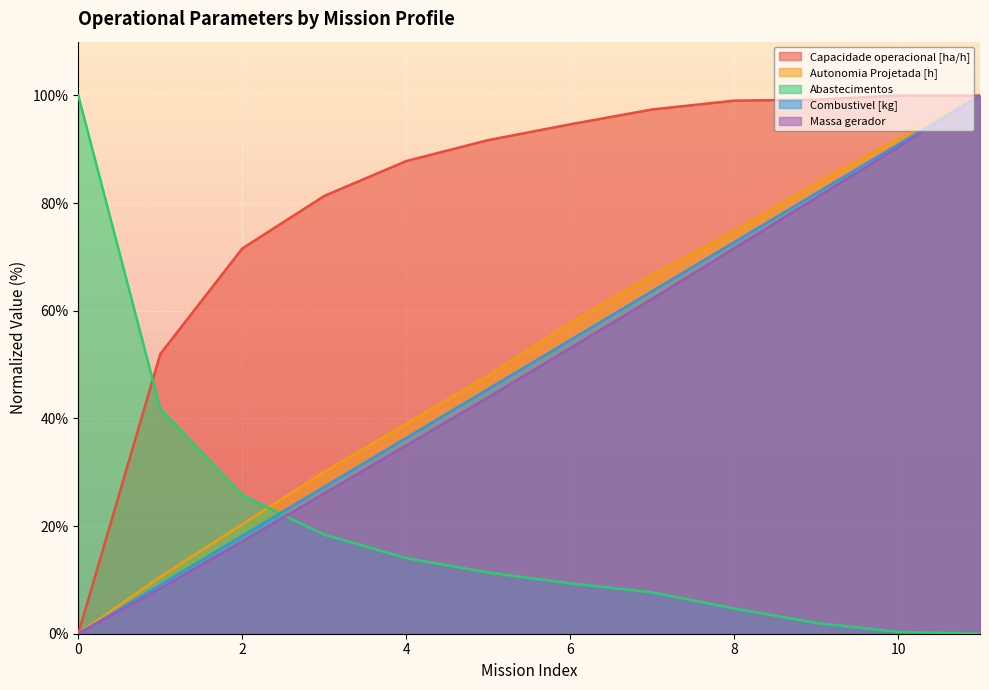

Does the chart display data point markers on the line(s)?

No